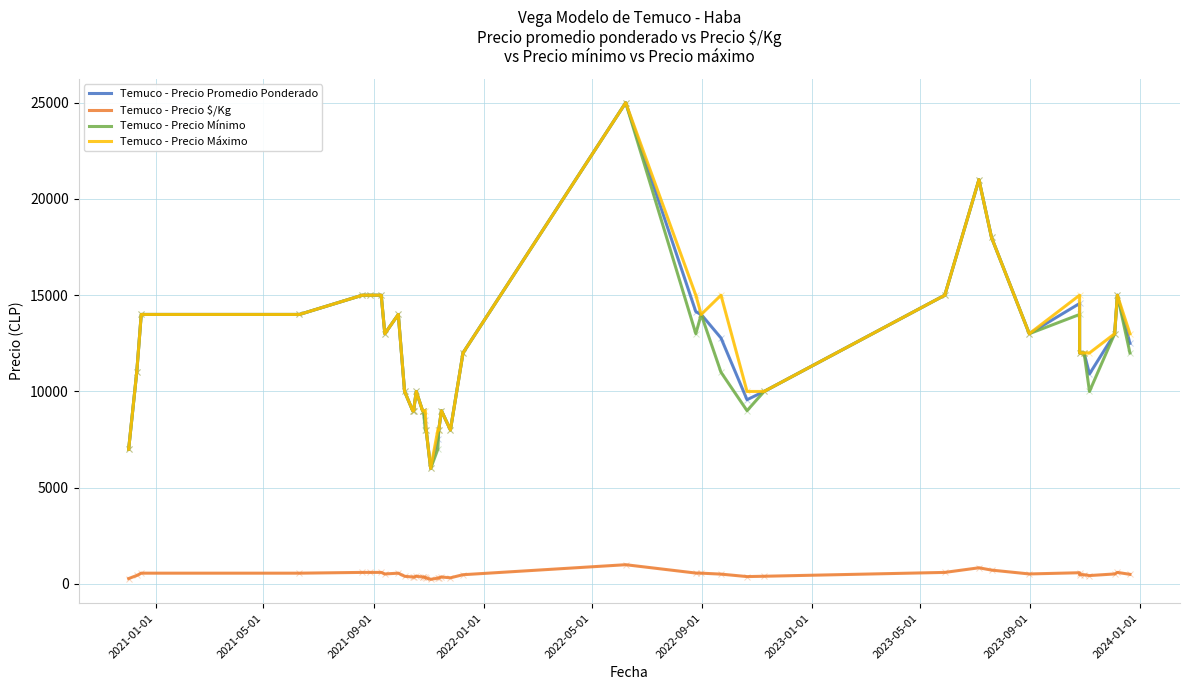

What are all the series names shown in the legend?

Temuco - Precio Promedio Ponderado, Temuco - Precio $/Kg, Temuco - Precio Mínimo, Temuco - Precio Máximo